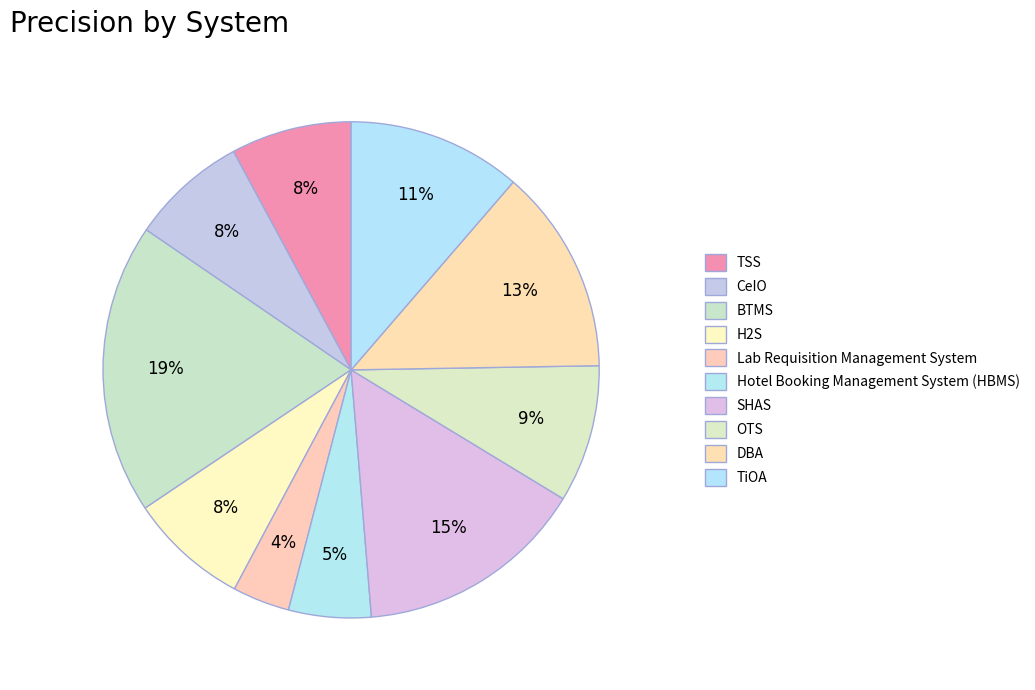

To the nearest percent, what is the combined percentage of TSS and CeIO?

15%